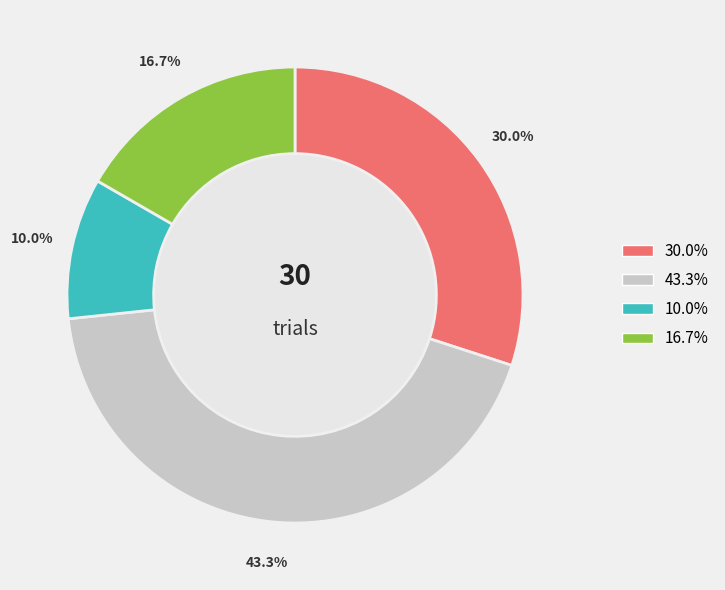

Count the number of slices in the pie.

4